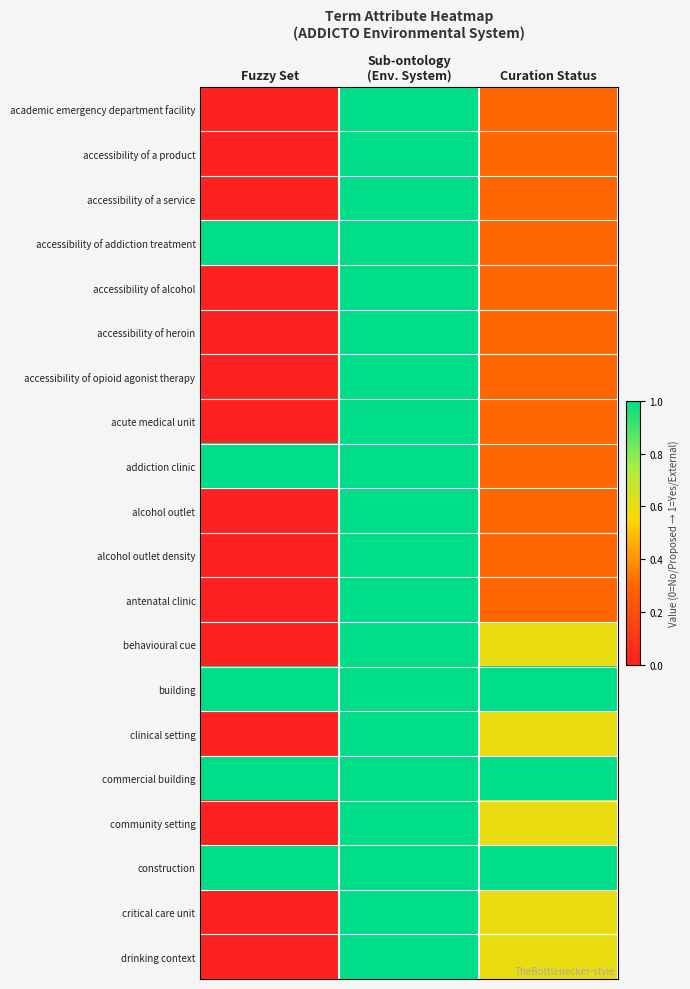

How many data points does each series have?

3